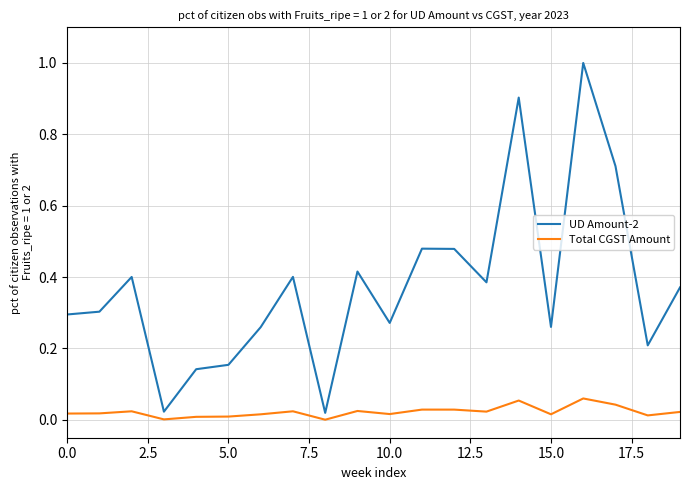

How many distinct data groups are displayed?

2